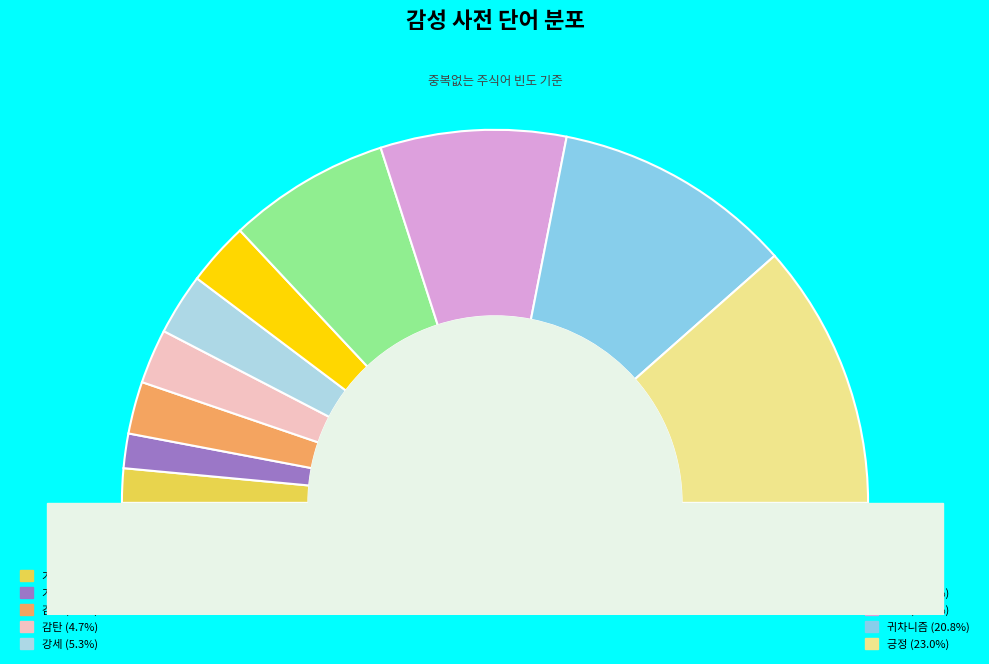

To the nearest percent, what percentage of the pie is 가치?

3%